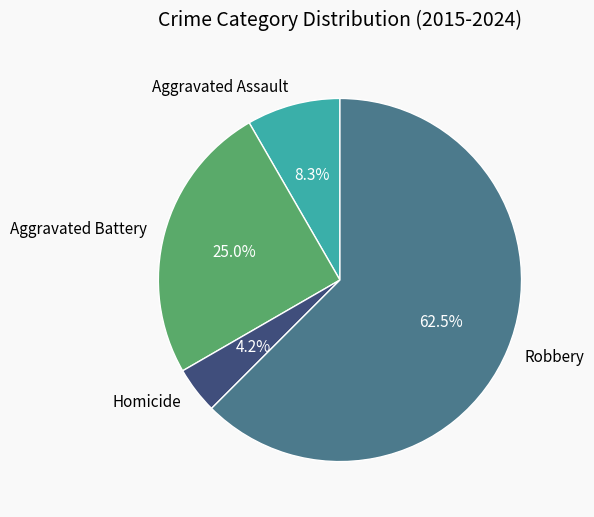

What is the ratio of the value at Robbery to the value at Aggravated Assault?

7.5